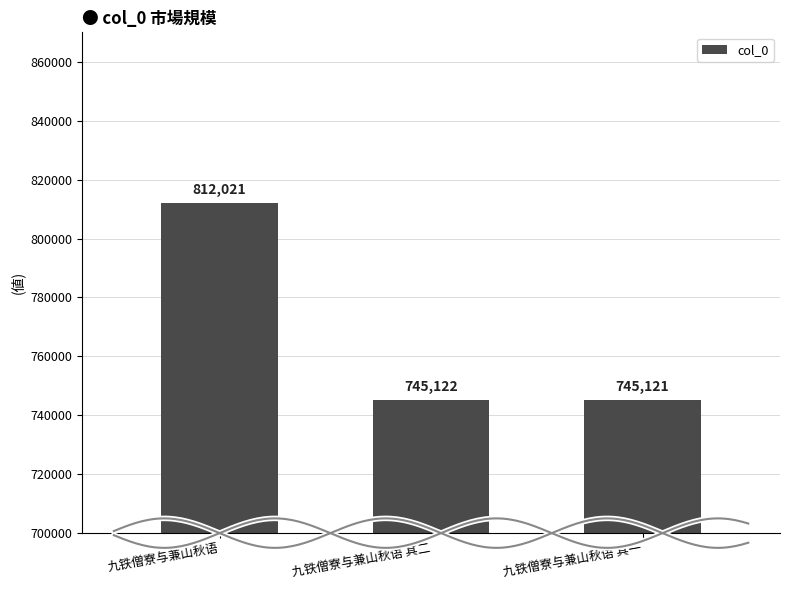

Rank the categories by value from highest to lowest.

九铁僧寮与兼山秋语, 九铁僧寮与兼山秋语 其二, 九铁僧寮与兼山秋语 其一